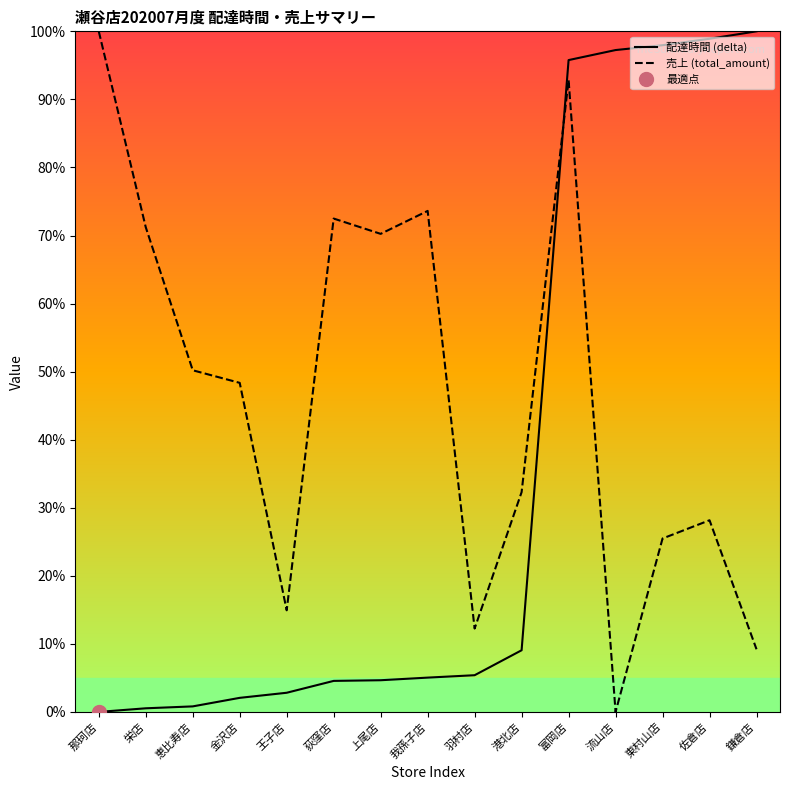

Reading right to left, list all the values displayed in this chart.

配達時間 (delta): 100.0	98.9	98.0	97.2	95.8	9.1	5.4	5.0	4.7	4.6	2.8	2.1	0.8	0.5	0.0
売上 (total_amount): 9.2	28.2	25.5	0.0	92.9	32.3	12.3	73.6	70.2	72.5	14.9	48.4	50.2	71.2	100.0